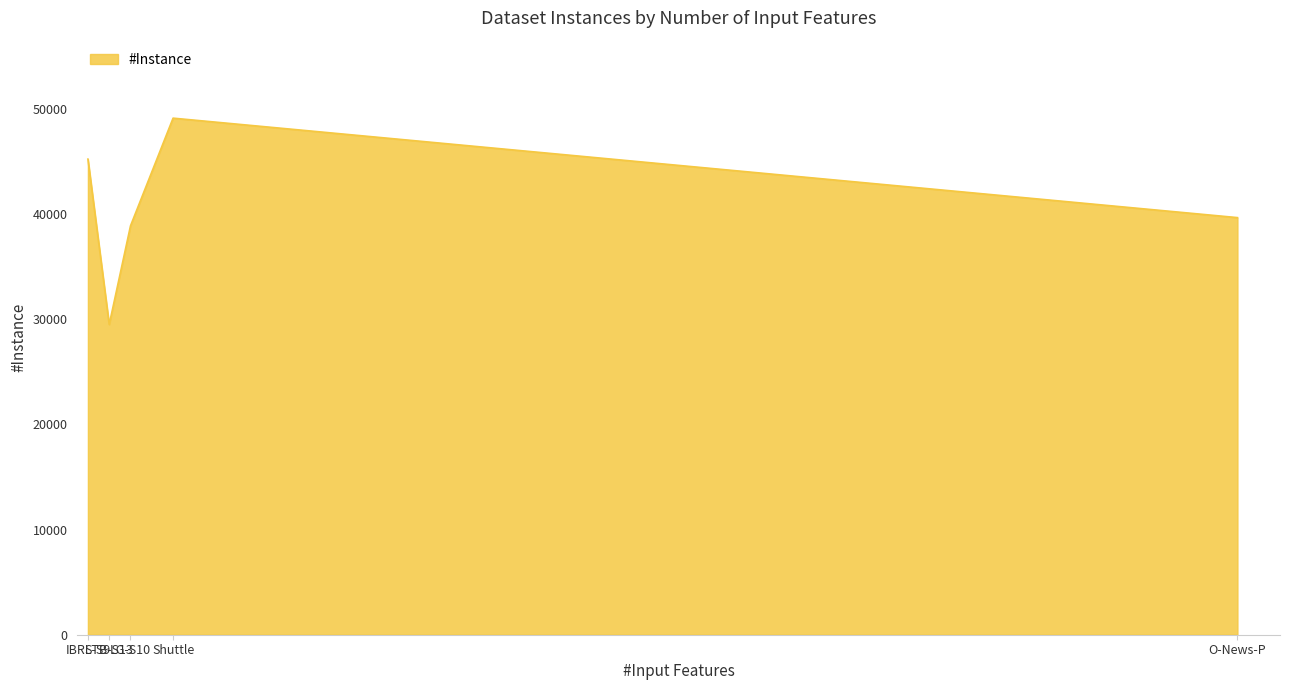

Between O-News-P and LG-S10, which is larger?

O-News-P